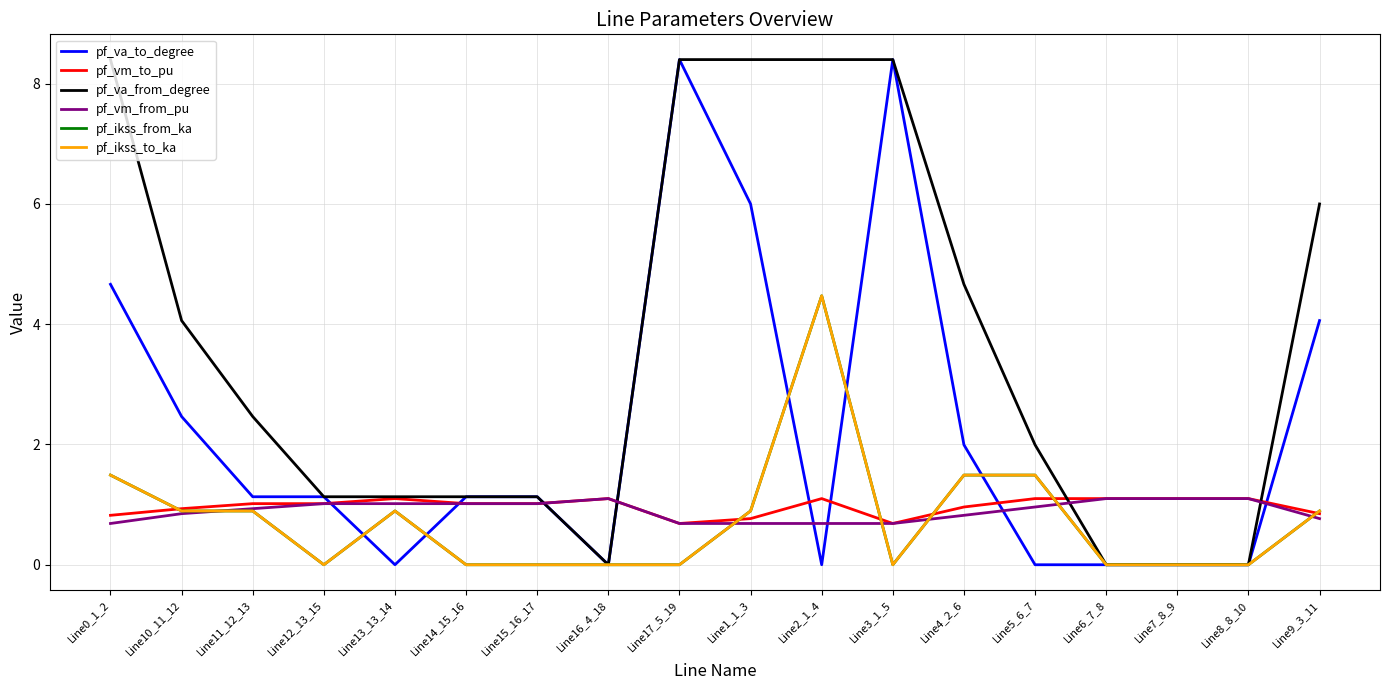

What is the spread (max minus min) of values at Line5_6_7?

2.0